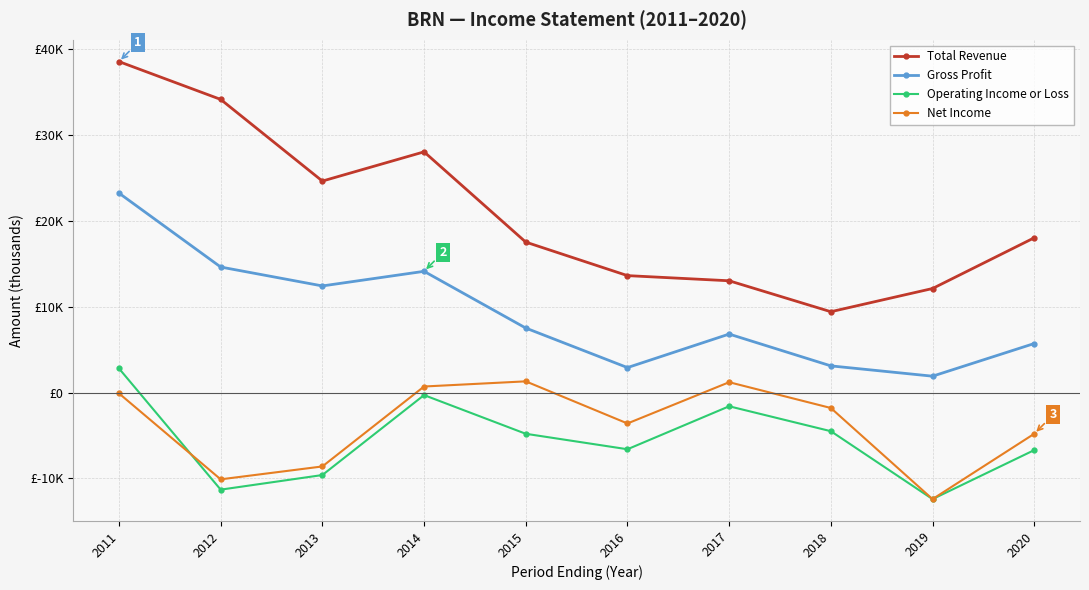

What are all the series names shown in the legend?

Total Revenue, Gross Profit, Operating Income or Loss, Net Income